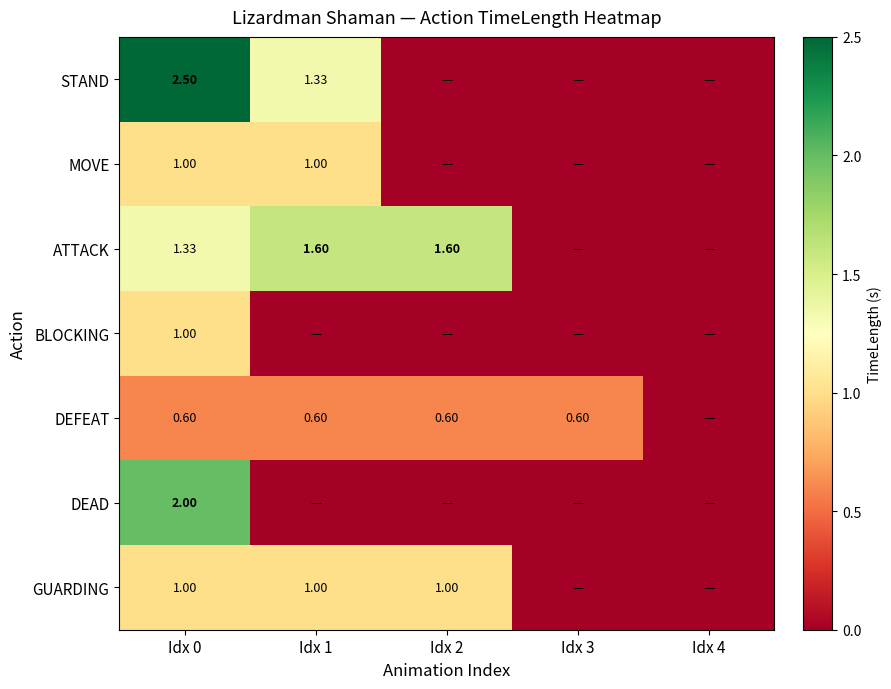

True or false: DEFEAT has a value of 0.6 at Idx 0.

True